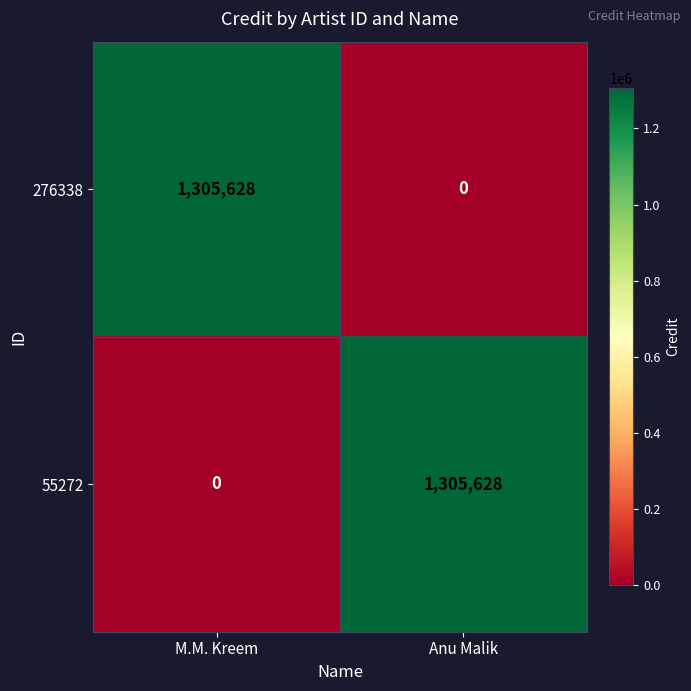

Count the number of data series in this chart.

2